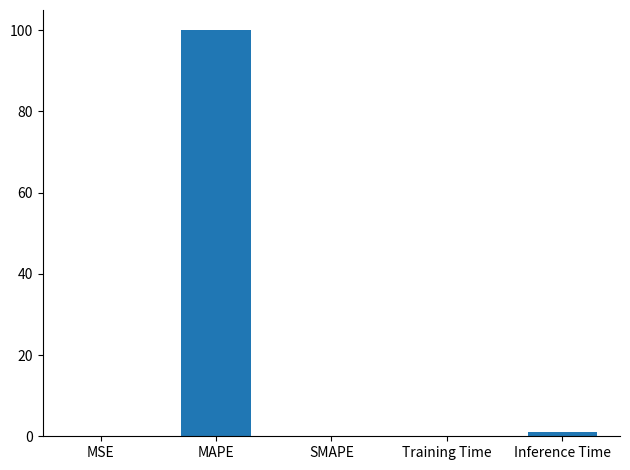

What is the sum of all values?

101.0